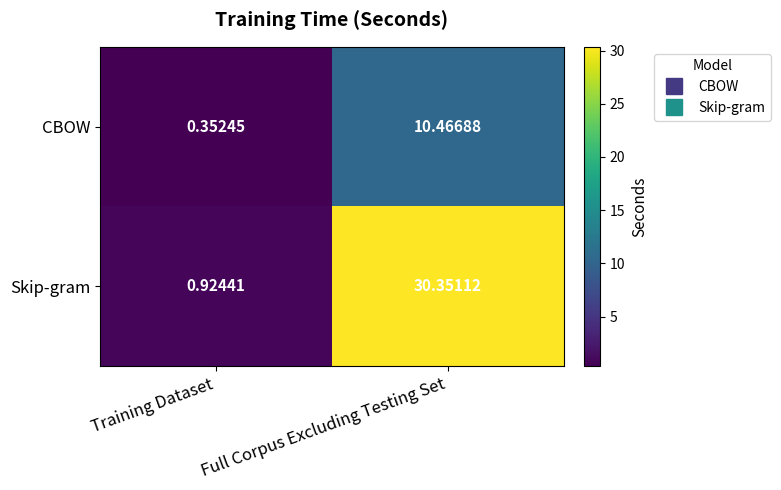

At how many categories does at least one series exceed 25?

1